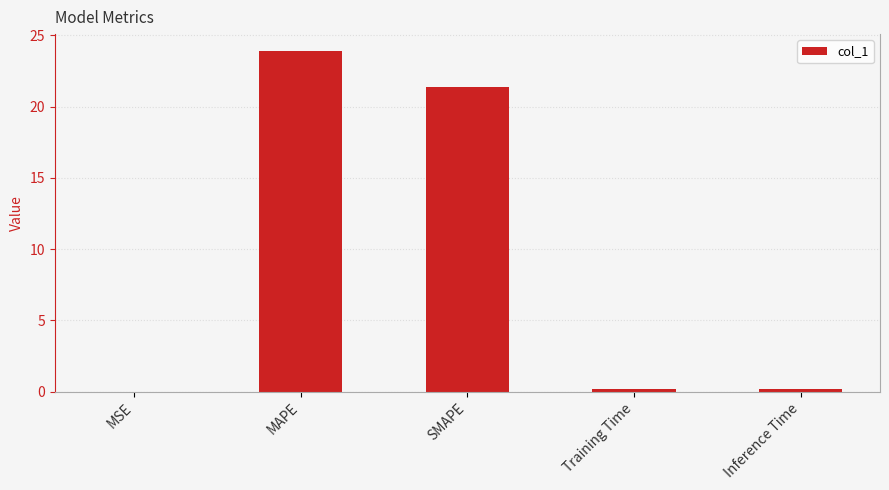

Which has a higher value, SMAPE or MSE?

SMAPE